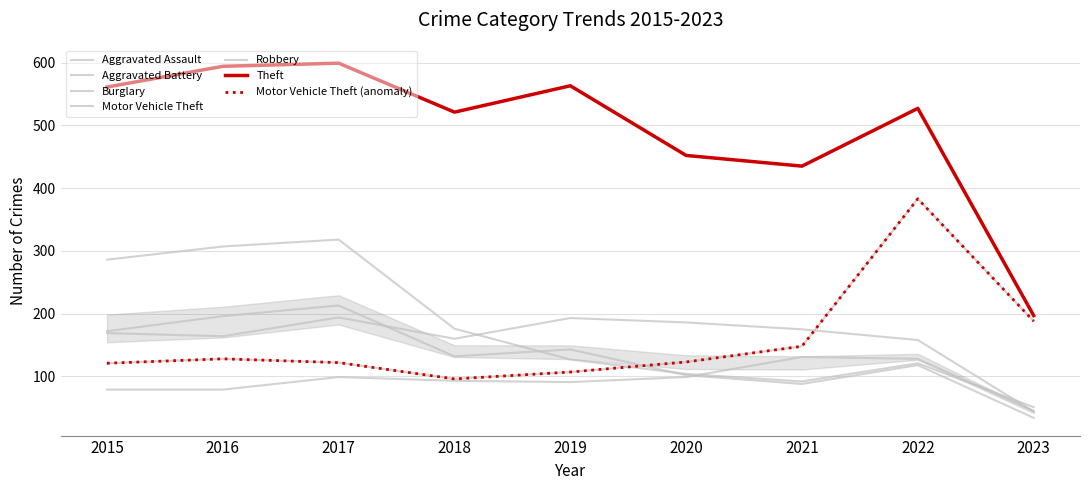

What is the sum of all Motor Vehicle Theft values?

1416